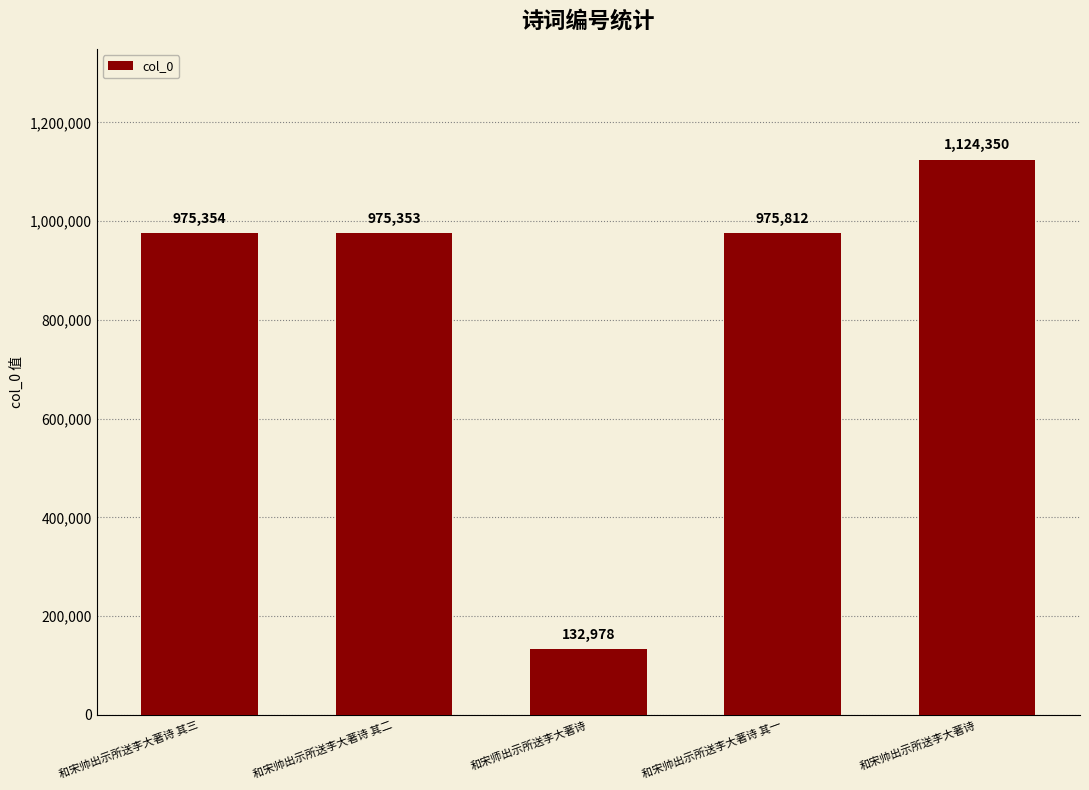

How many data points are less than 975354?

2